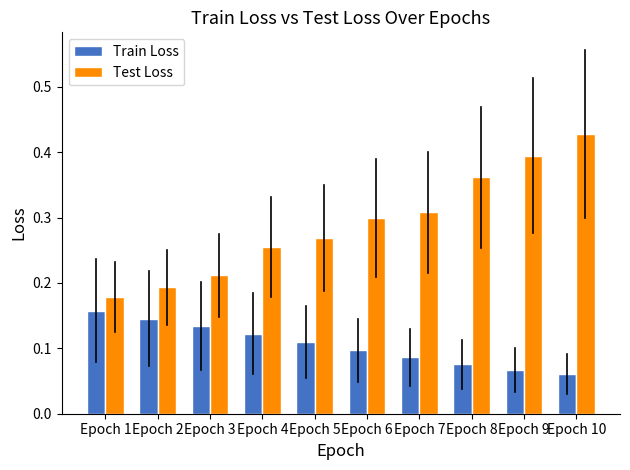

How many series are shown in this chart?

2